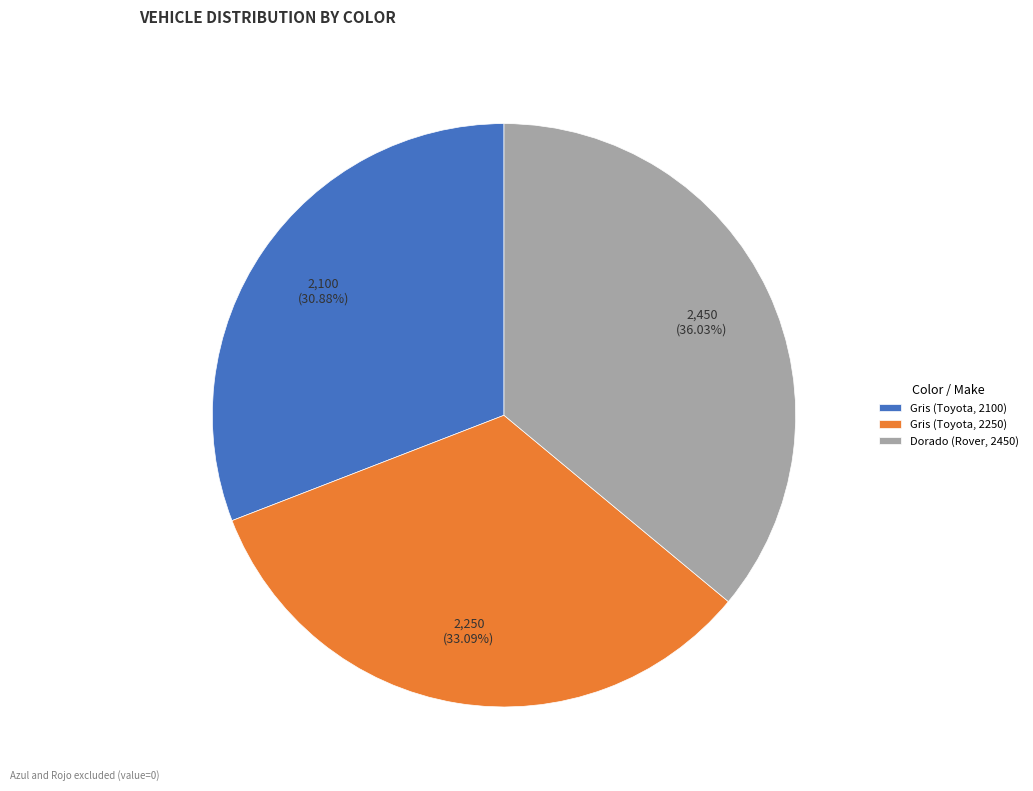

Is the sum of Dorado (Rover, 2450) and Gris (Toyota, 2100) greater than half?

Yes